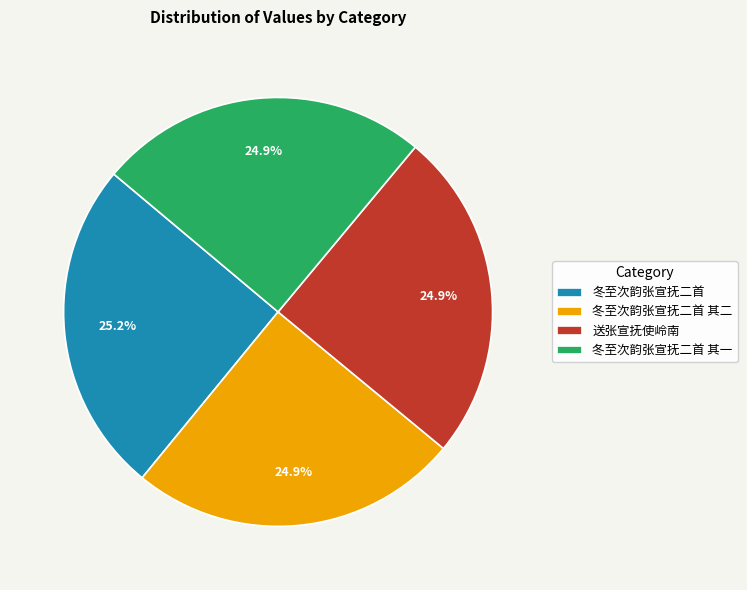

True or false: 冬至次韵张宣抚二首 accounts for 25% of the total.

True